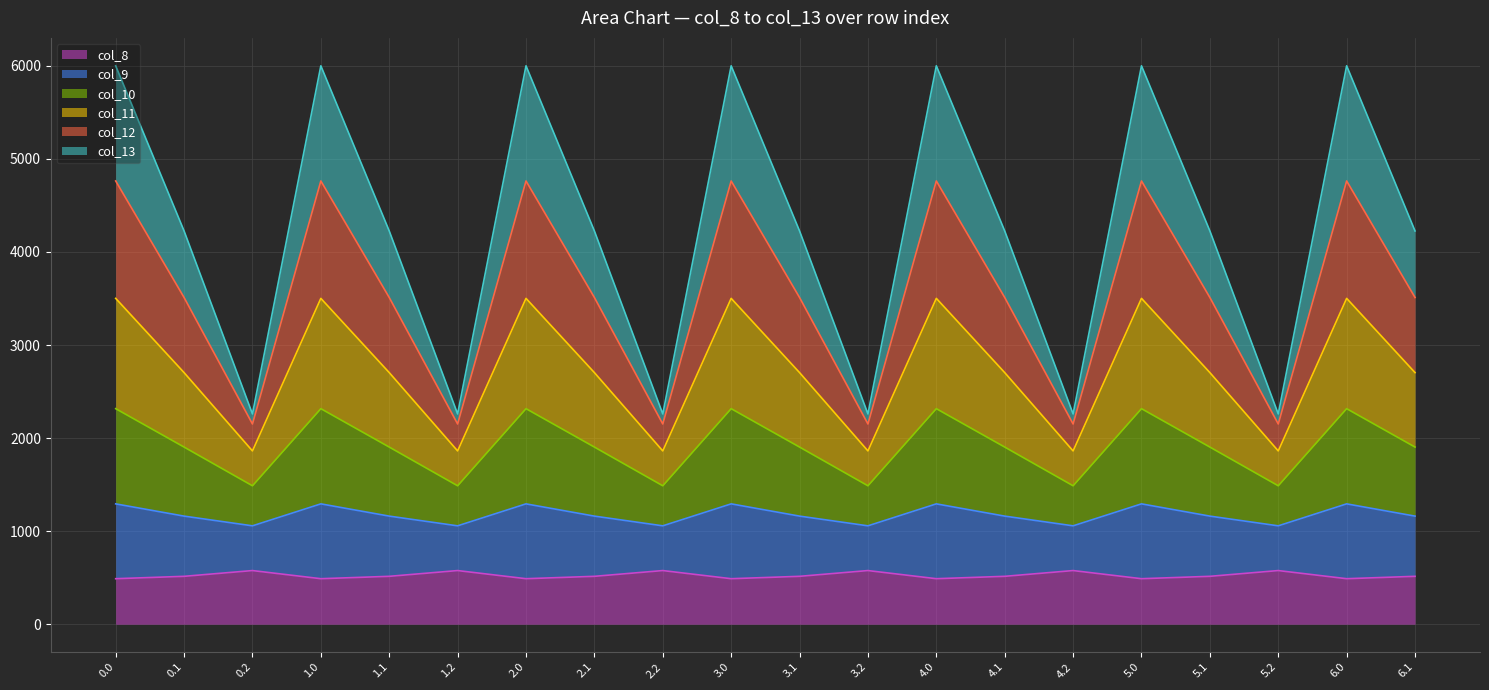

Is it true that col_8 equals 514.8 at 1.1?

True